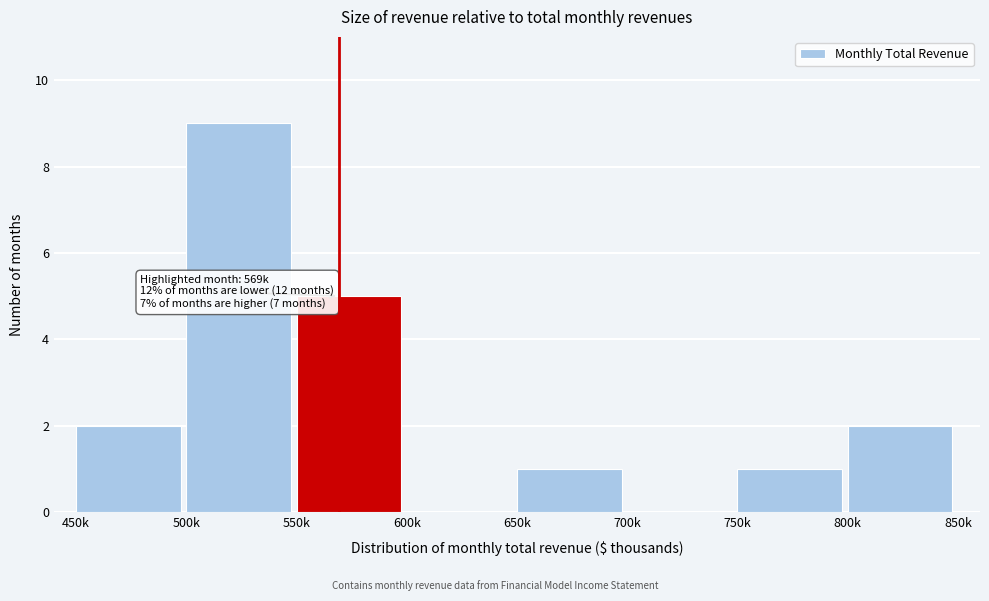

Reading right to left, what are all the values shown in this chart?

800k=2	750k=1	700k=0	650k=1	600k=0	550k=5	500k=9	450k=2